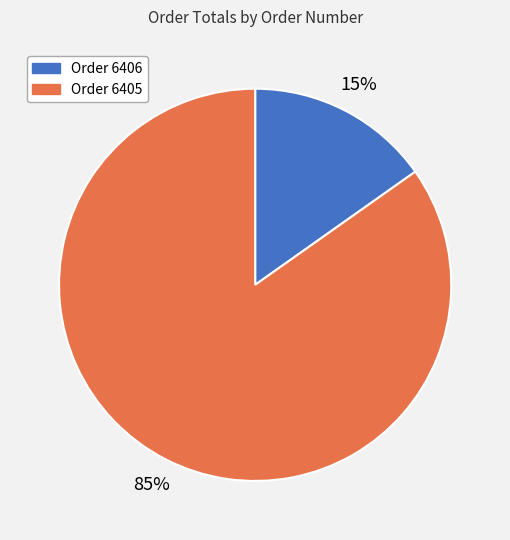

Is there a majority slice in this chart?

Yes